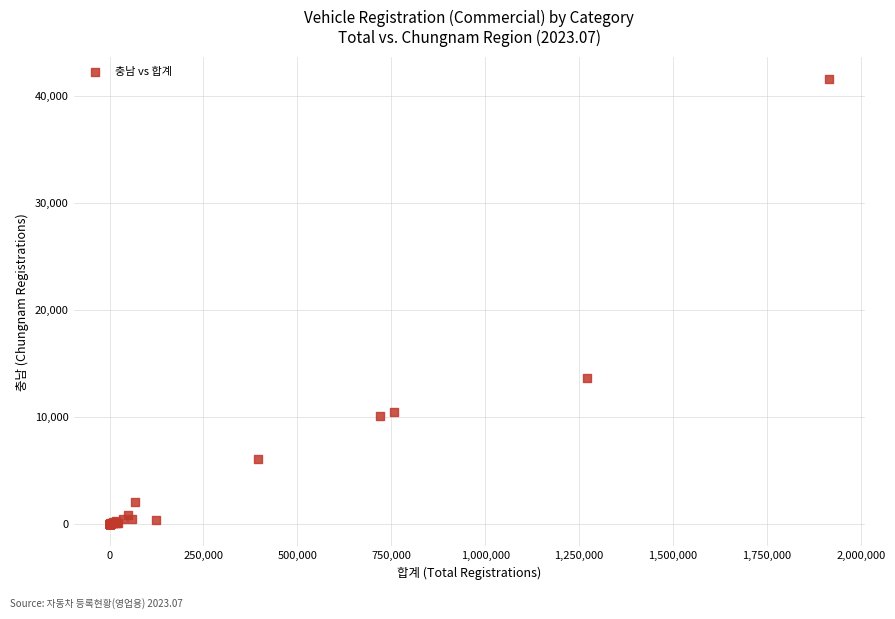

What Y value in the scatter plot is closest to 20779?

13605